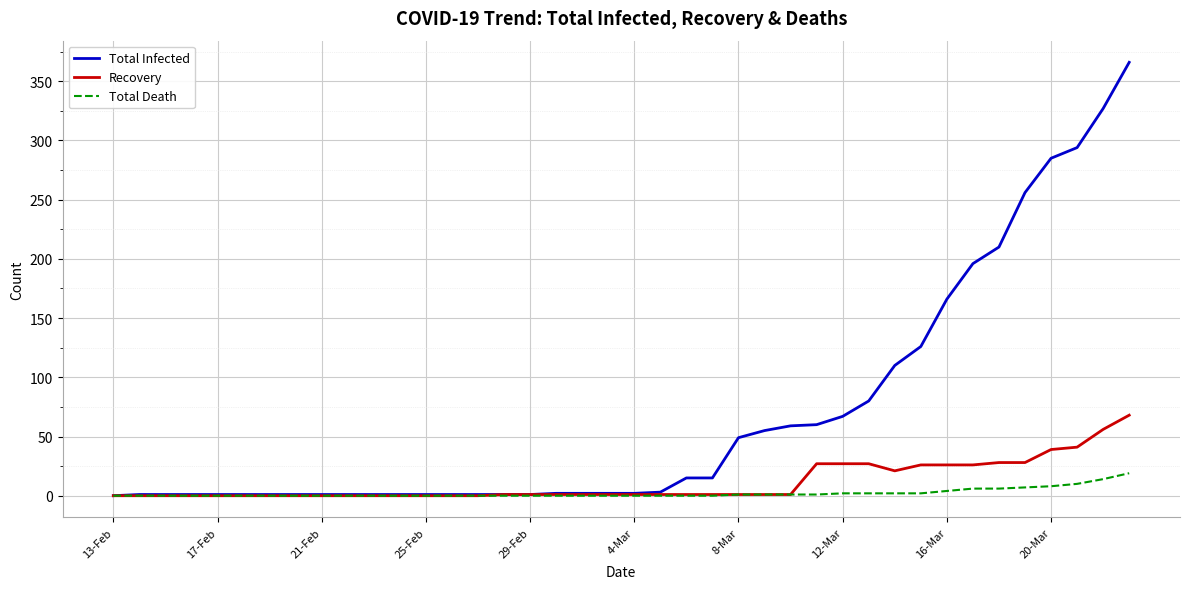

Which series has the largest total across all categories?

Total Infected